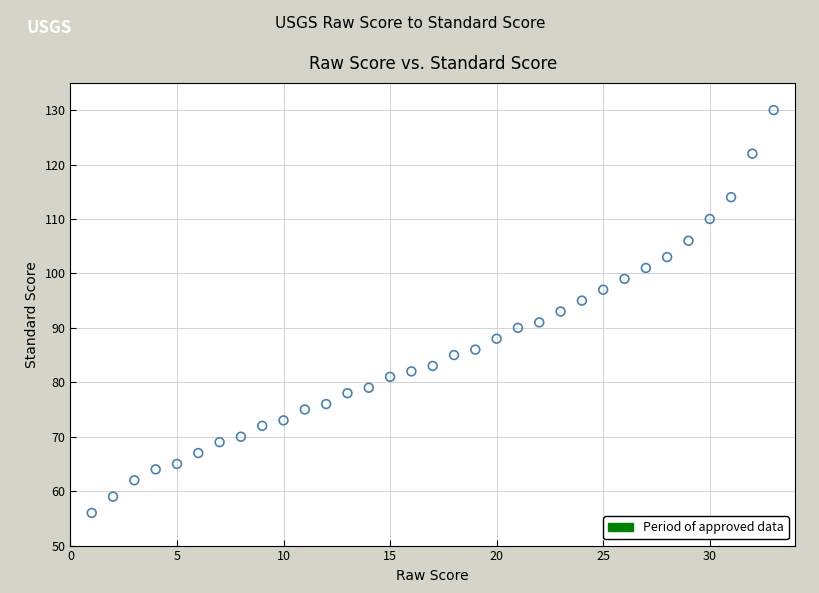

What is the range of Y values (max minus min)?

74